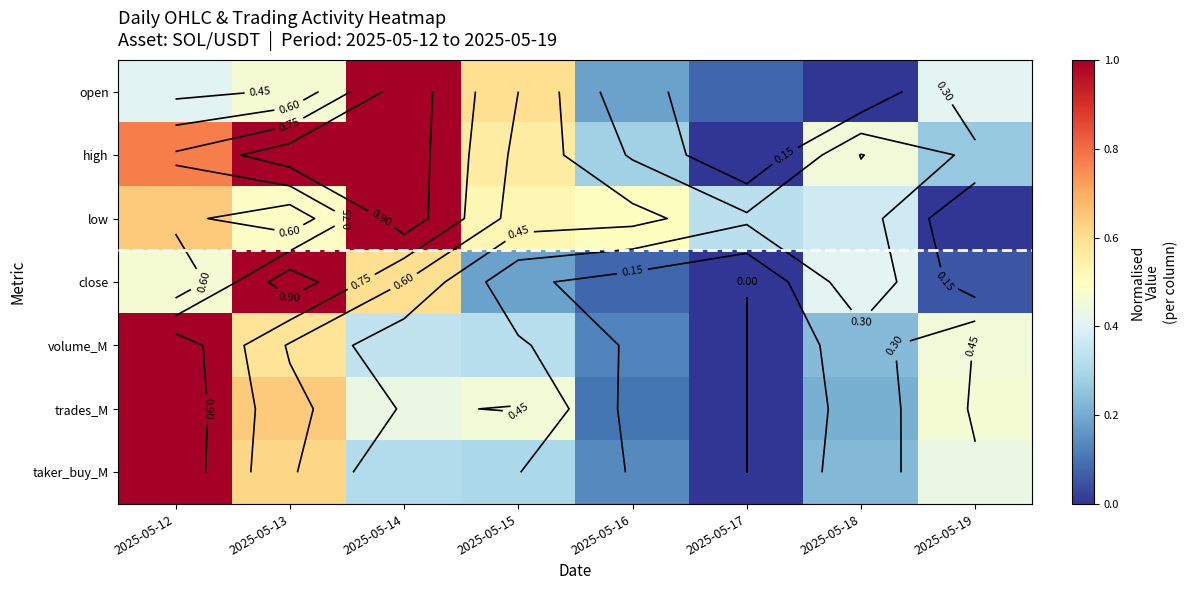

Where is close nearest to the value 0?

2025-05-17